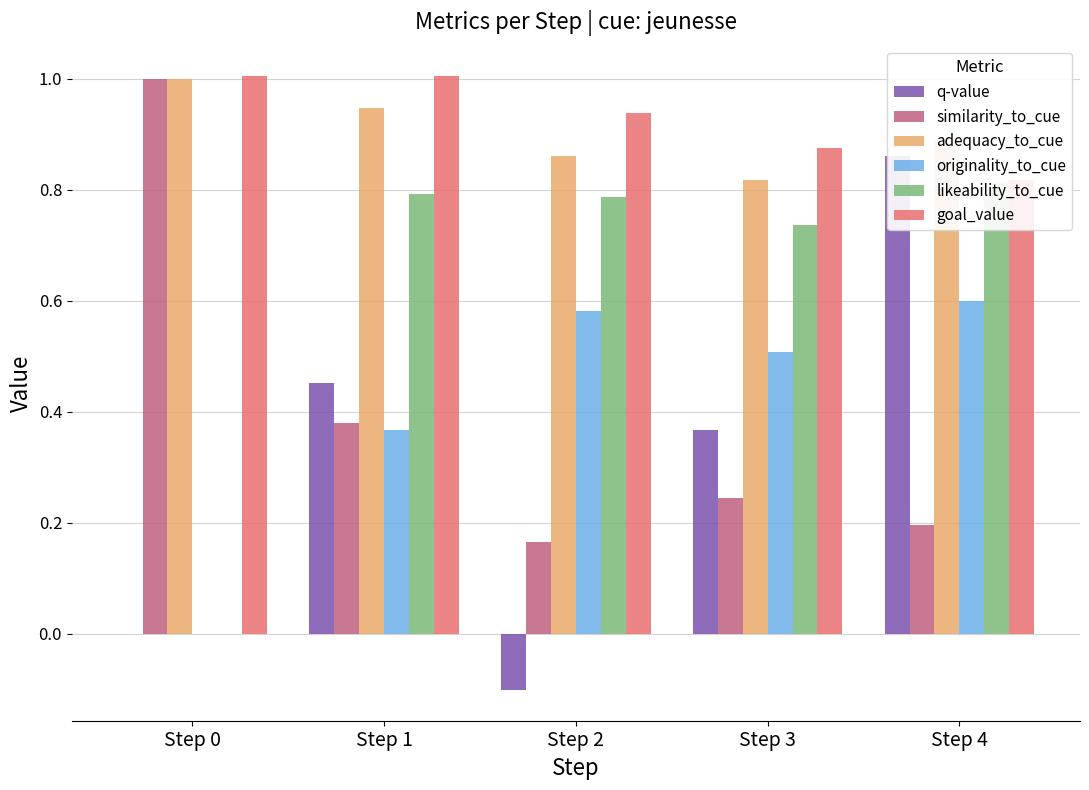

What is the minimum value shown in the chart?

-0.1